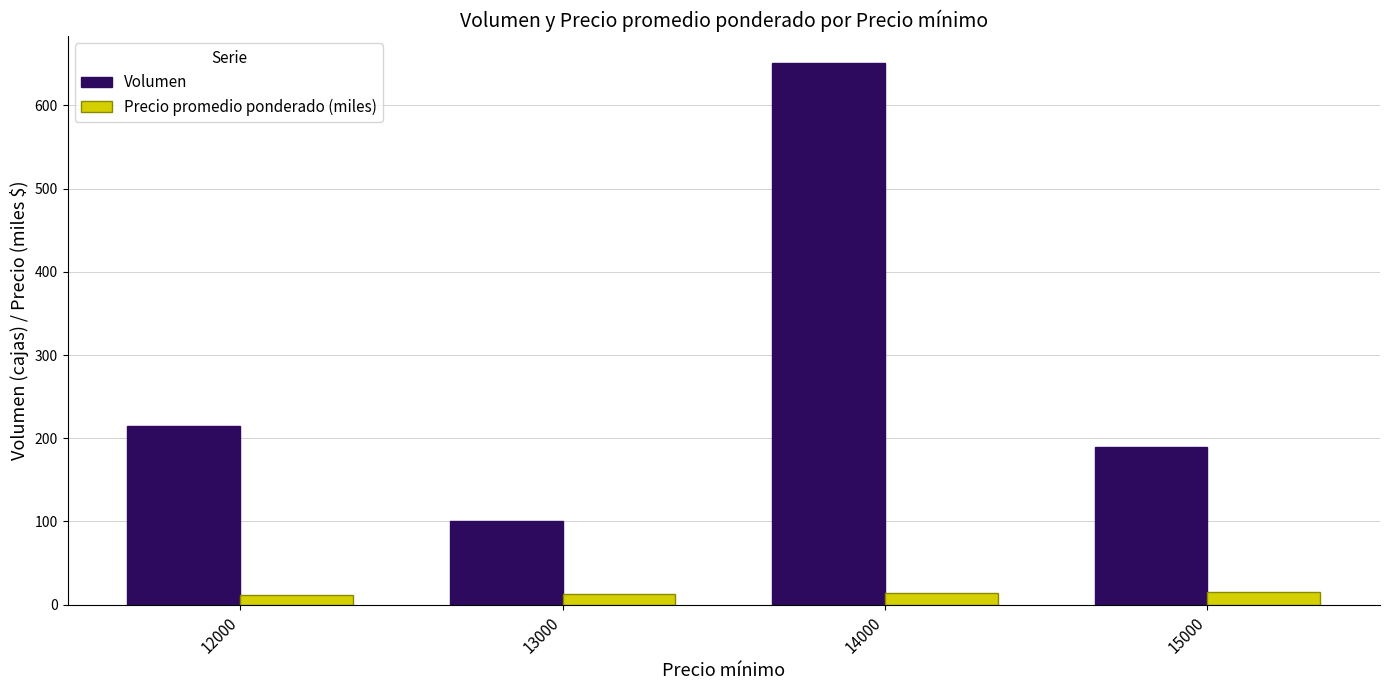

List the series in order of their peak value, highest first.

Volumen, Precio promedio ponderado (miles)